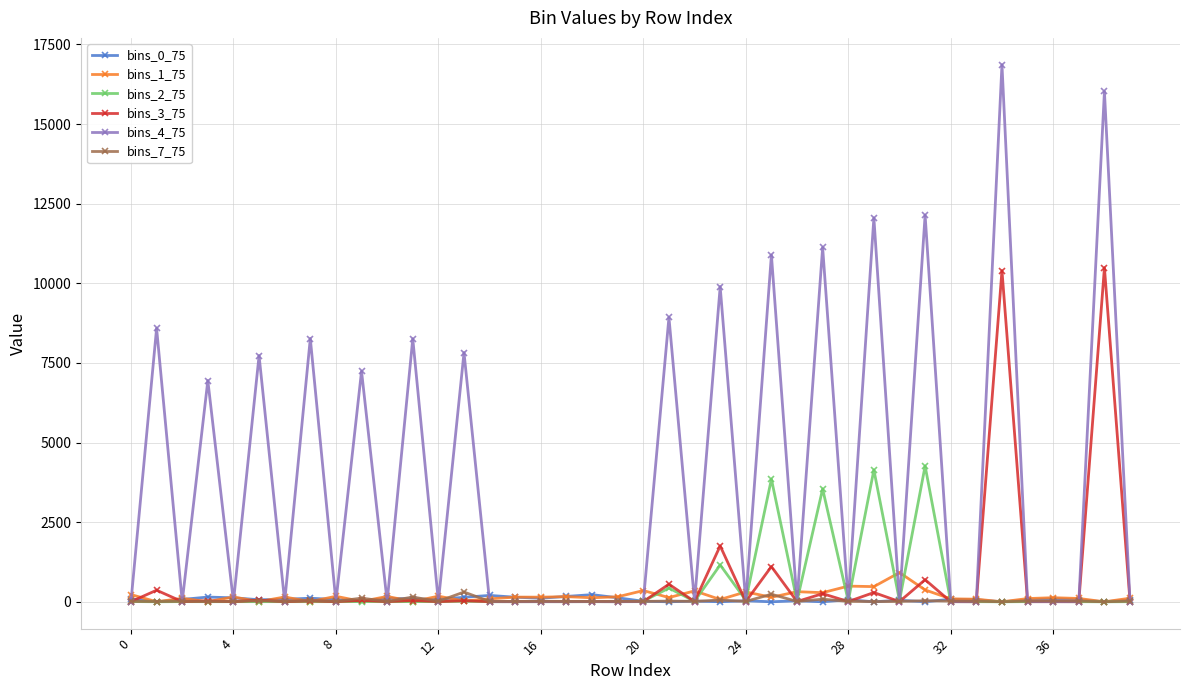

Which series has the widest spread of values?

bins_4_75